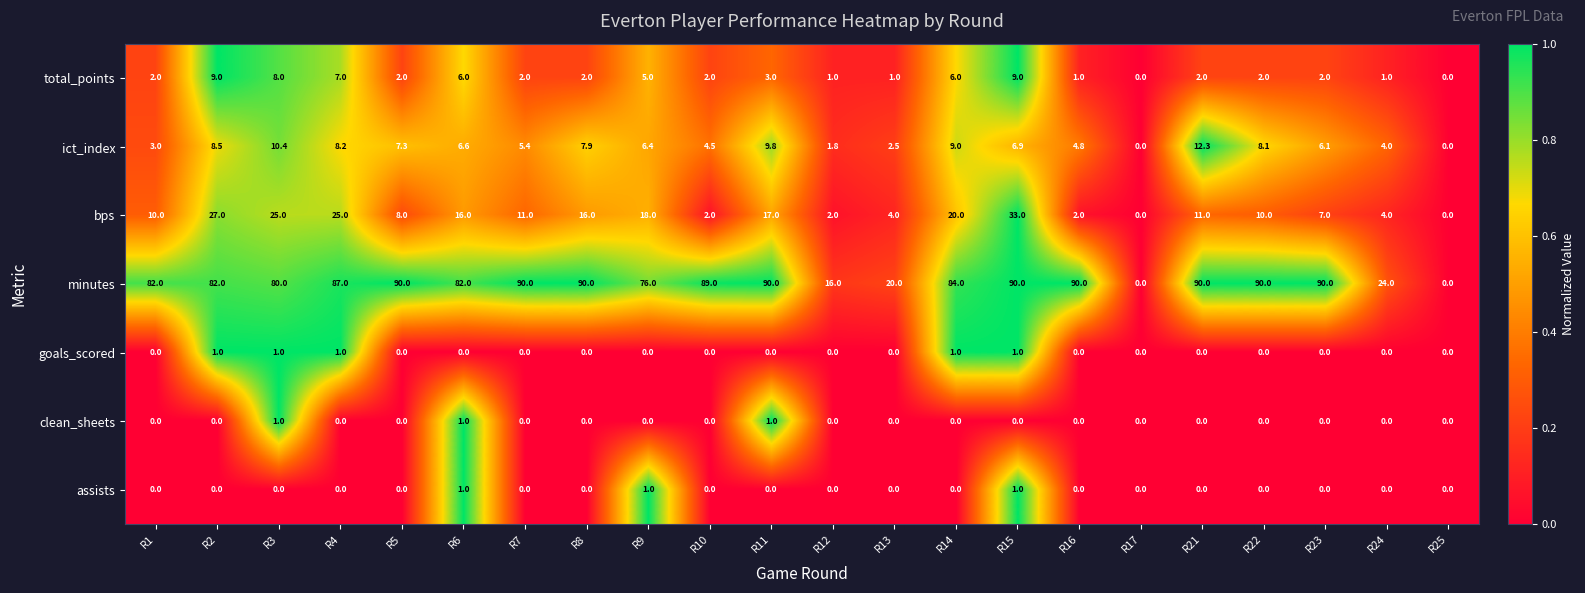

True or false: goals_scored has a value of 0.0 at R12.

True